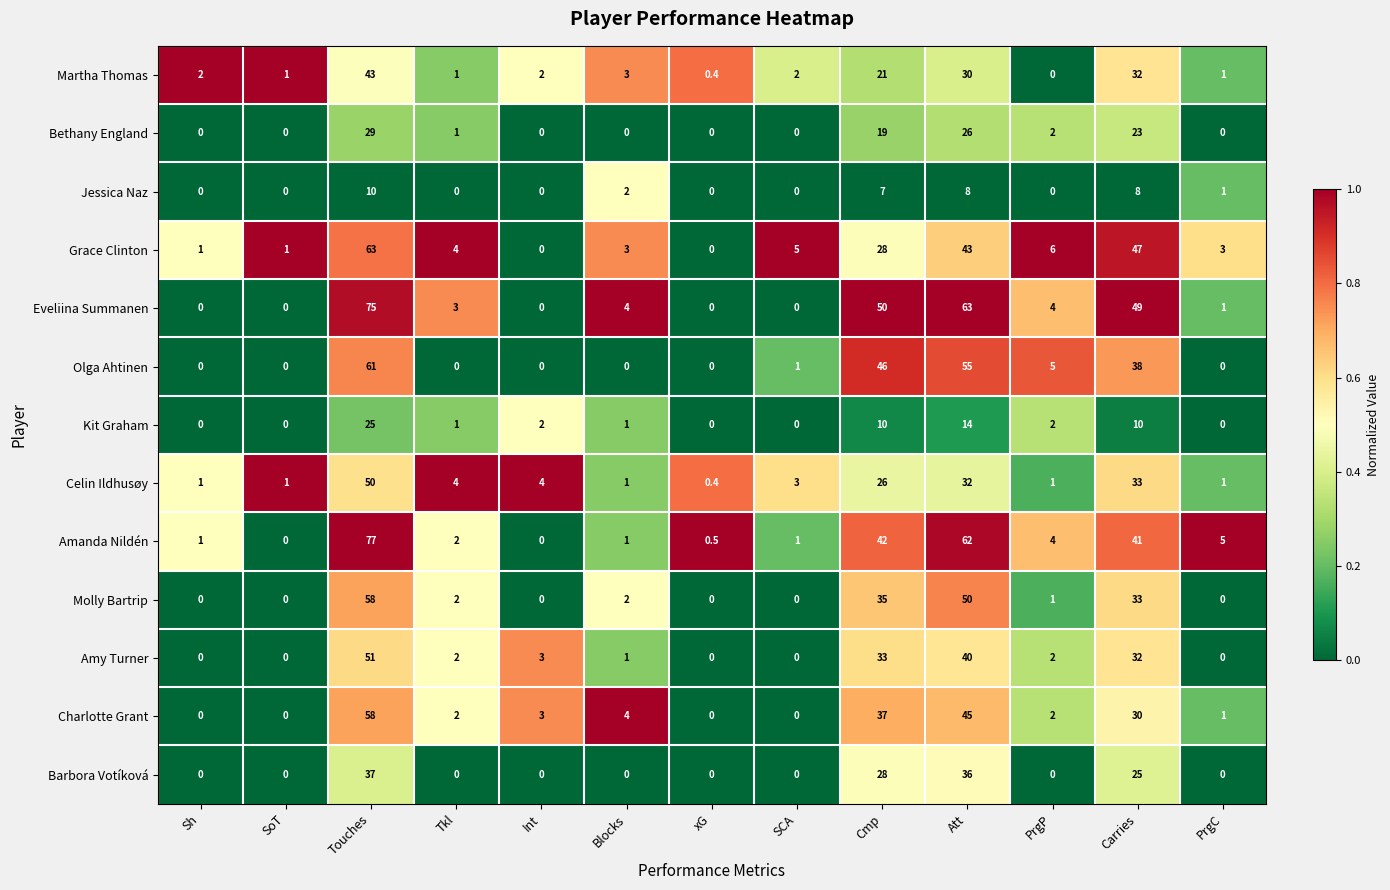

What is the difference between the maximum and minimum values in the Bethany England series?

29.0